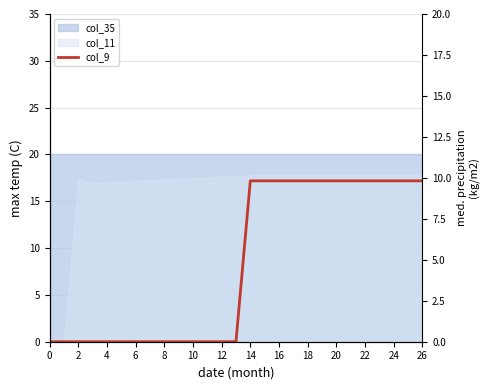

What is the difference between the maximum and minimum values?

9.8